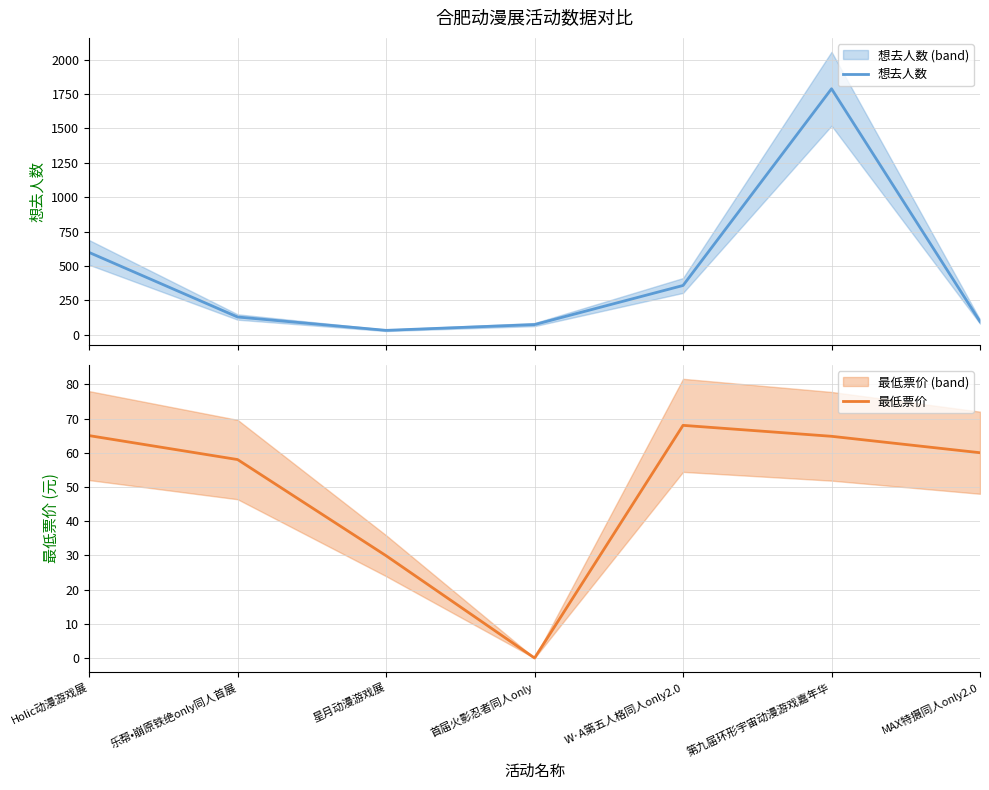

Is this an area chart (filled region under the line)?

No